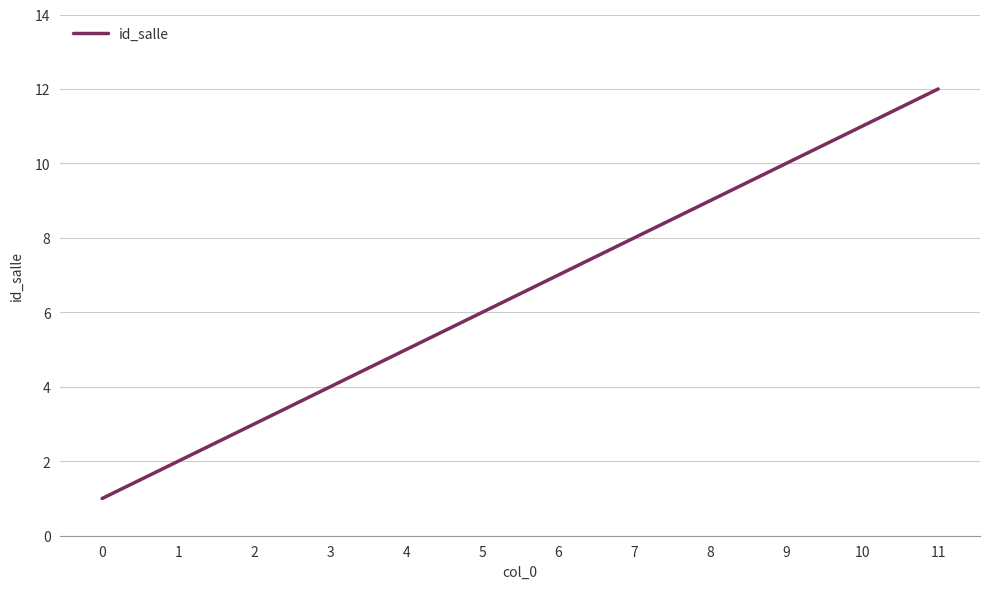

Which has a higher value, 1 or 8?

8